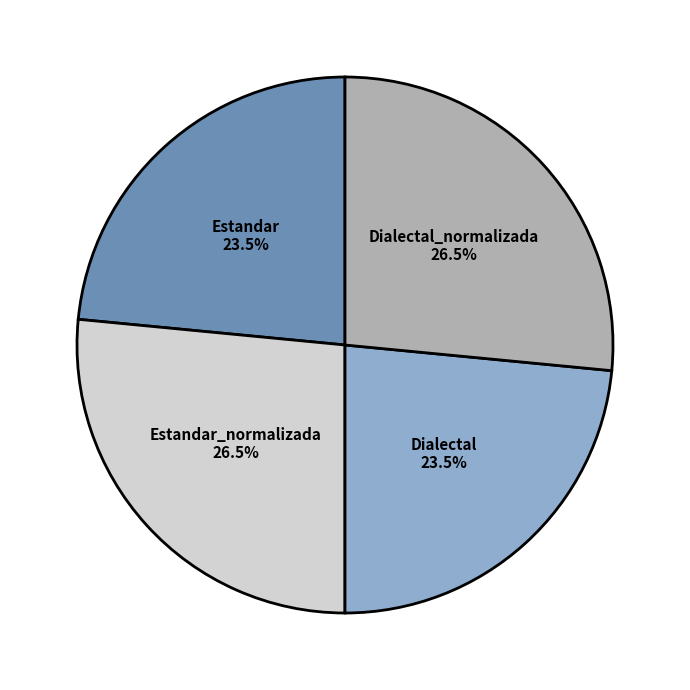

What portion of the pie excludes Estandar?

76.5%